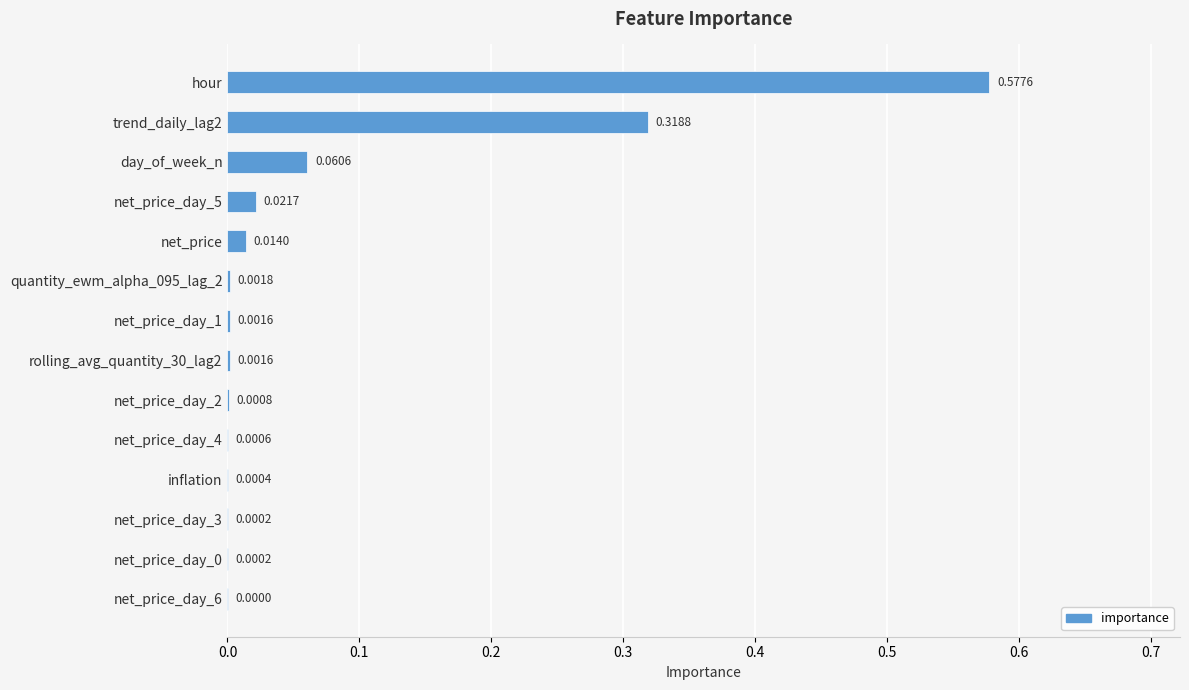

Are the bars horizontal?

Yes